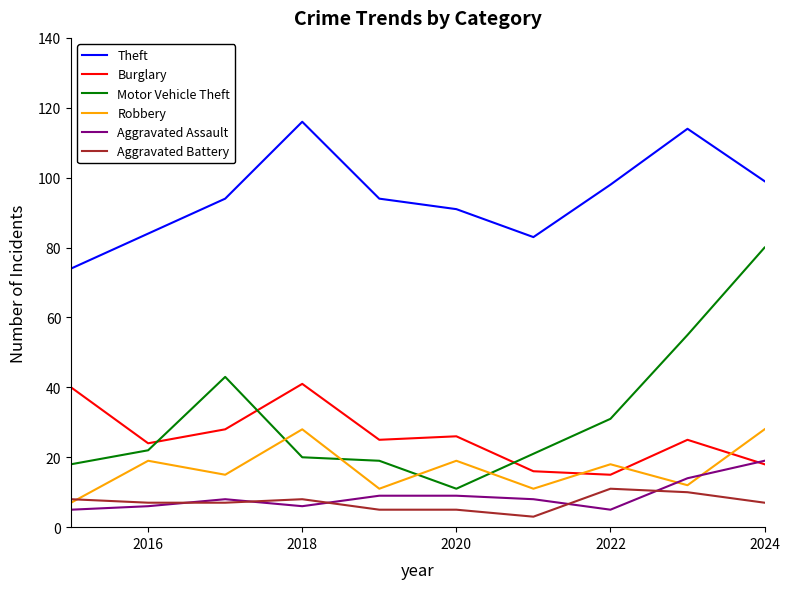

What is the smallest value displayed?

3